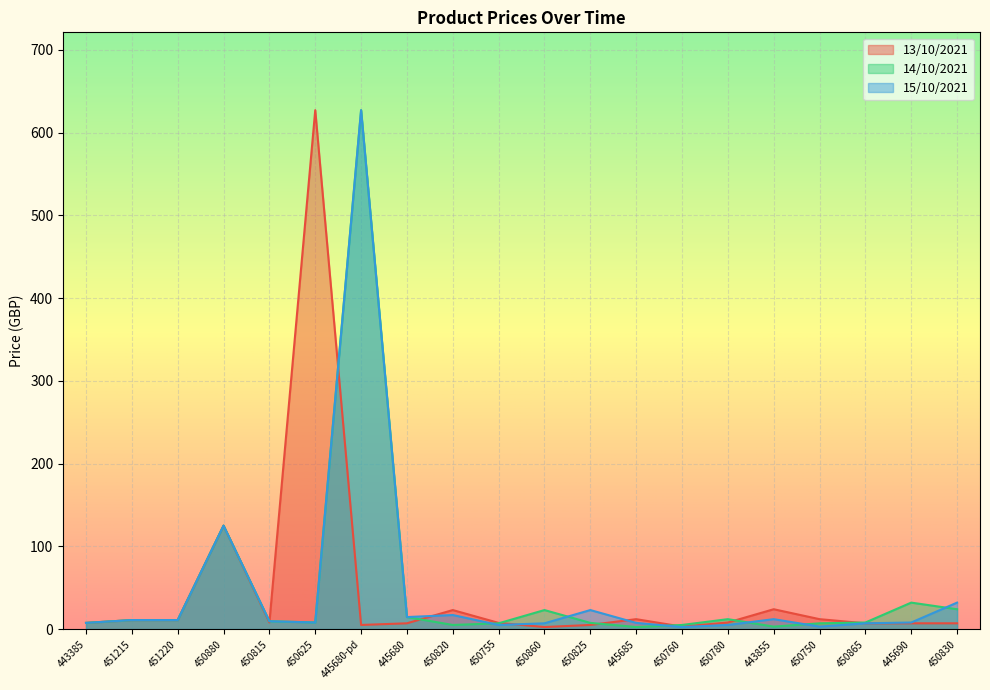

Between which two adjacent categories do 13/10/2021 and 15/10/2021 first intersect?

450815 and 450625